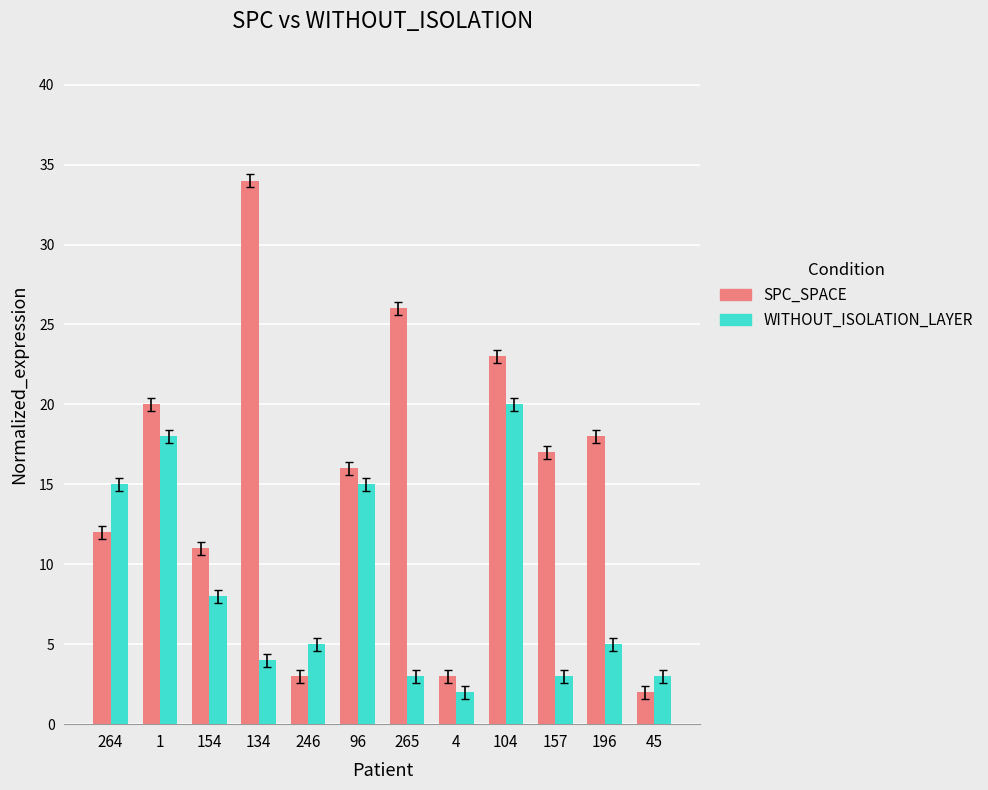

At 246, list the series in order from smallest to largest.

SPC_SPACE, WITHOUT_ISOLATION_LAYER